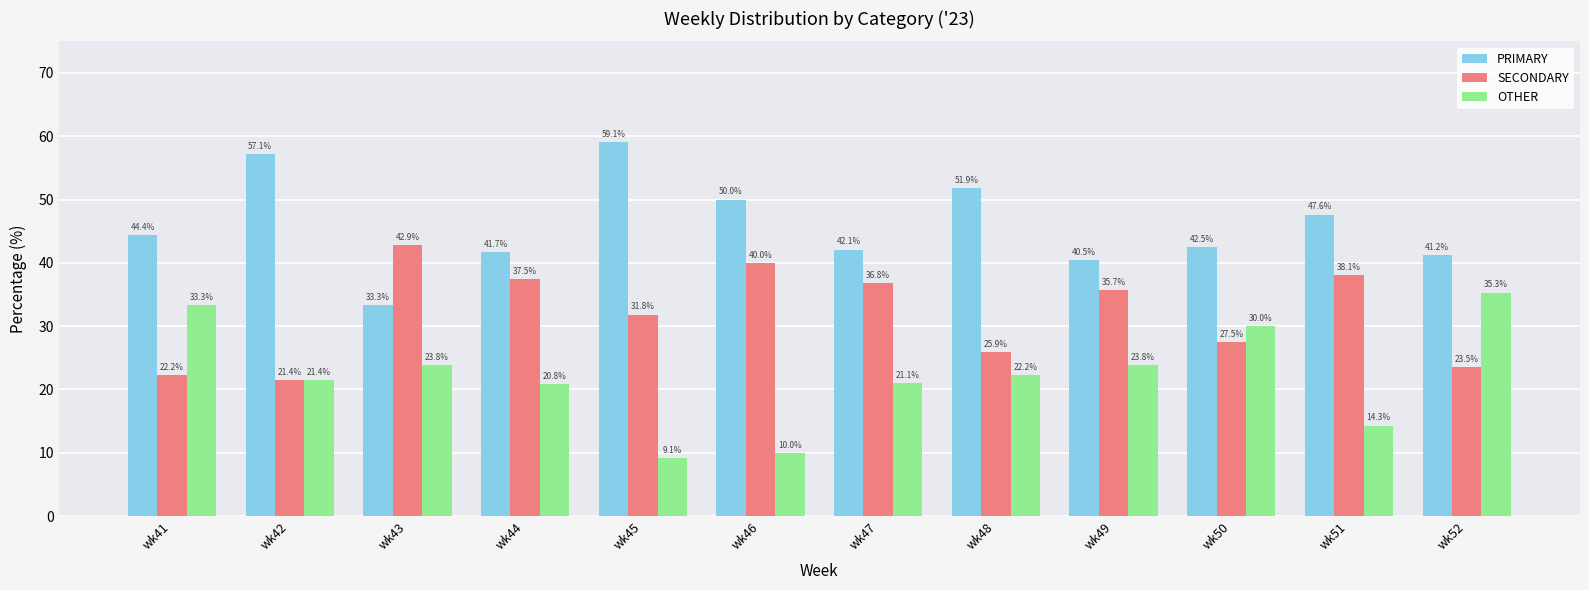

Between wk46 and wk49, which series saw the biggest shift?

OTHER